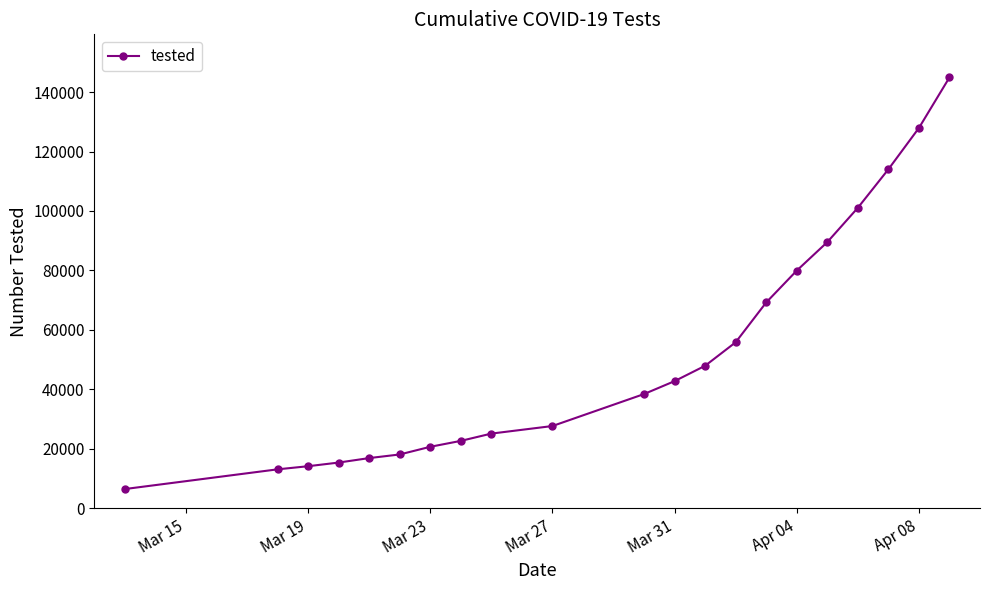

What is the sum of all values?

1092148